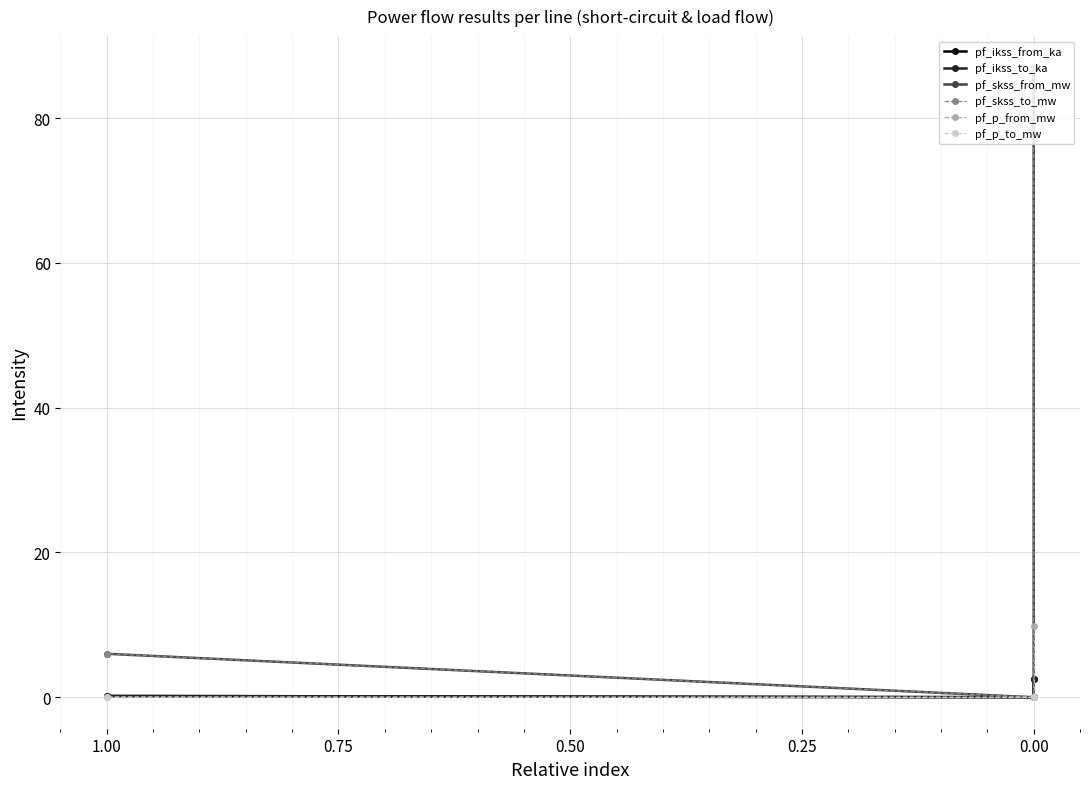

At which category is the sum across all series the highest?

−0.25